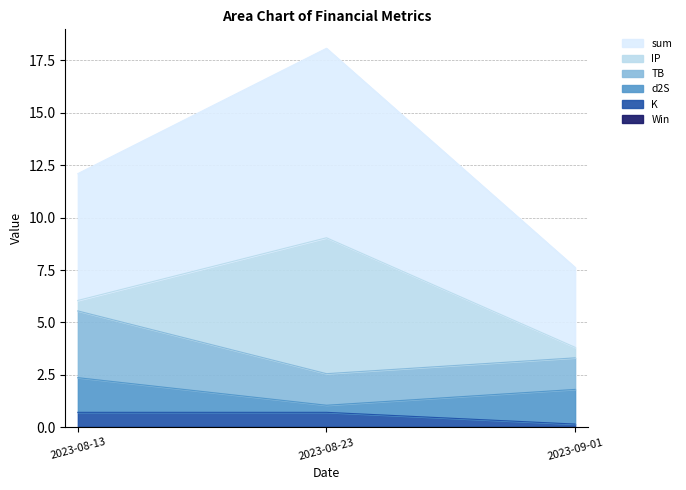

What is the total value across all series at 2023-09-01?

7.6